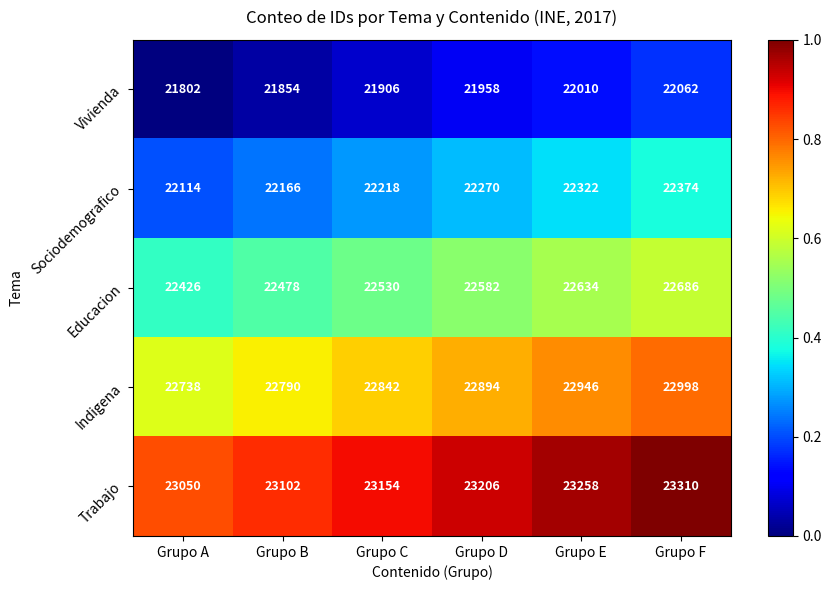

At Grupo A, list the series in order from smallest to largest.

Vivienda, Sociodemografico, Educacion, Indigena, Trabajo